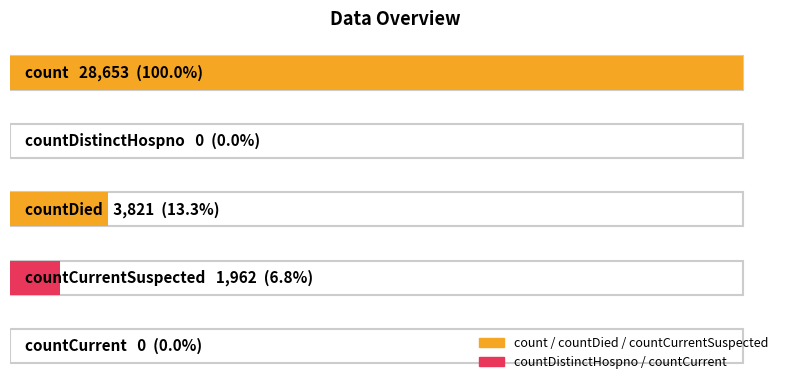

What is the difference between the values at count and countDied?

24832